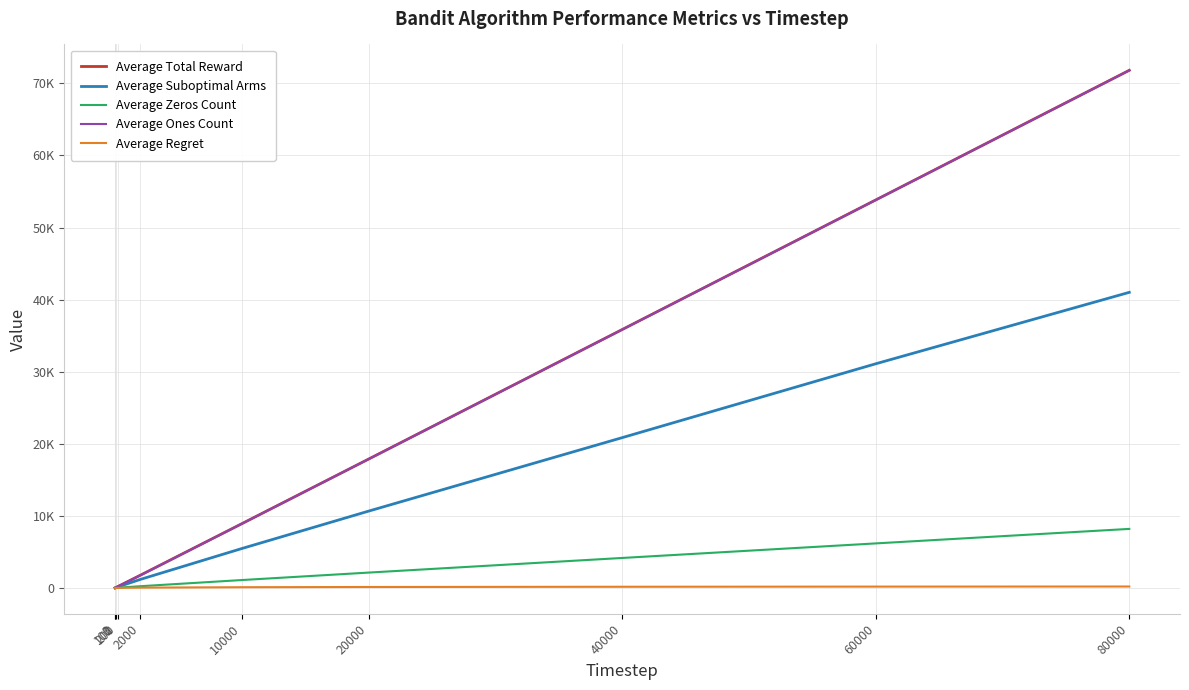

Where is Average Zeros Count nearest to the value 4093?

40000